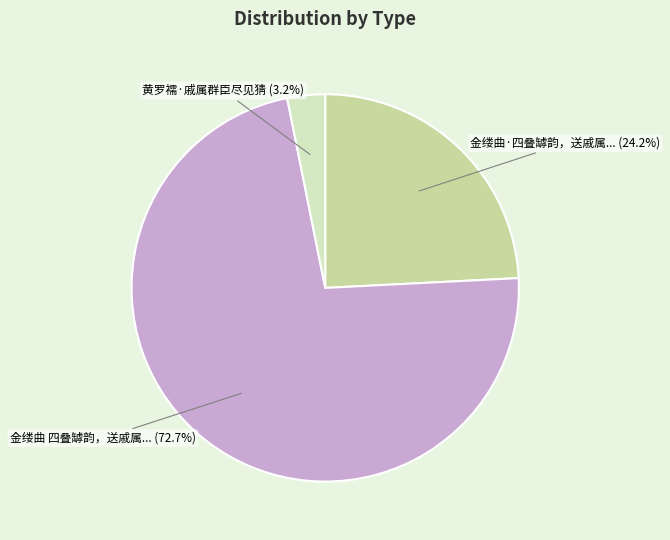

What is the smallest slice in the pie chart?

黄罗襦·戚属群臣尽见猜